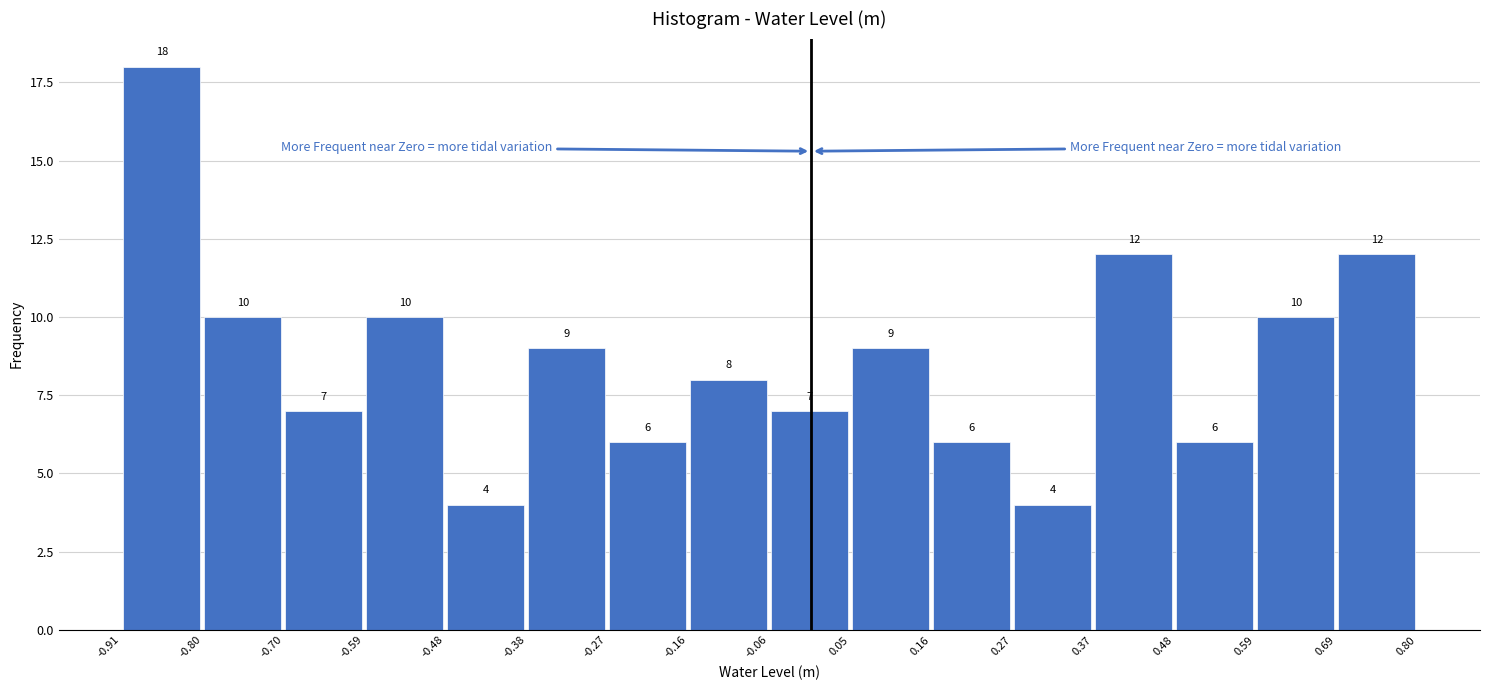

How tall is the bar that spans 0.48 to 0.59 on the x-axis?

6